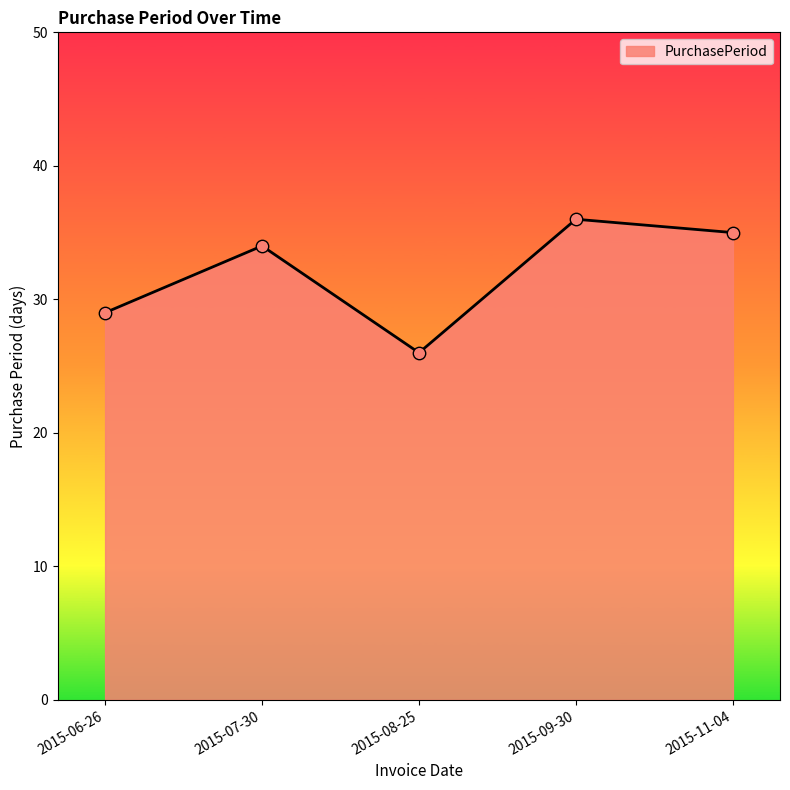

Between 2015-11-04 and 2015-07-30, which is larger?

2015-11-04